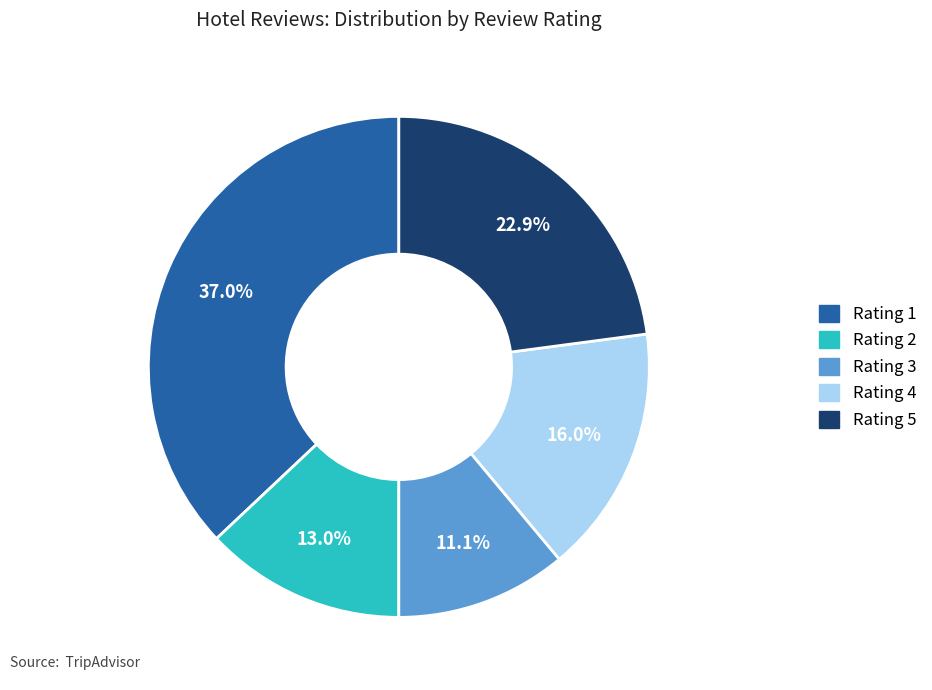

What percentage do Rating 1 and Rating 2 together represent?

50.0%